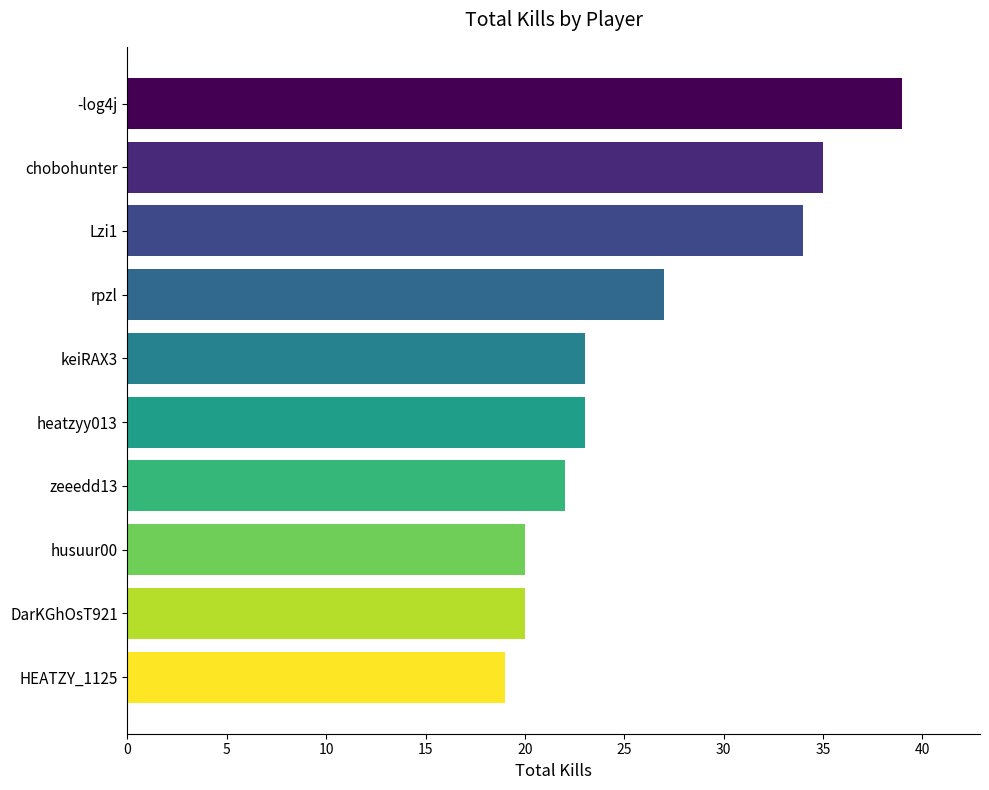

True or false: the data shows 12 at HEATZY_1125.

False